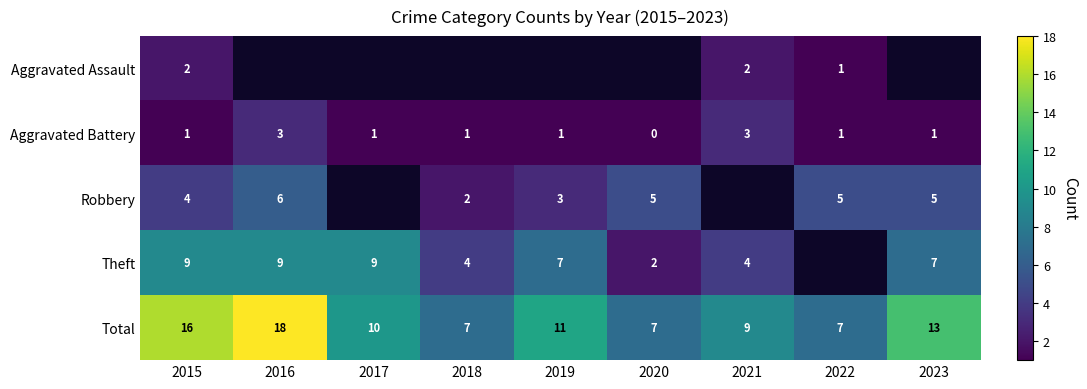

What is the difference between the maximum and minimum values in the Total series?

11